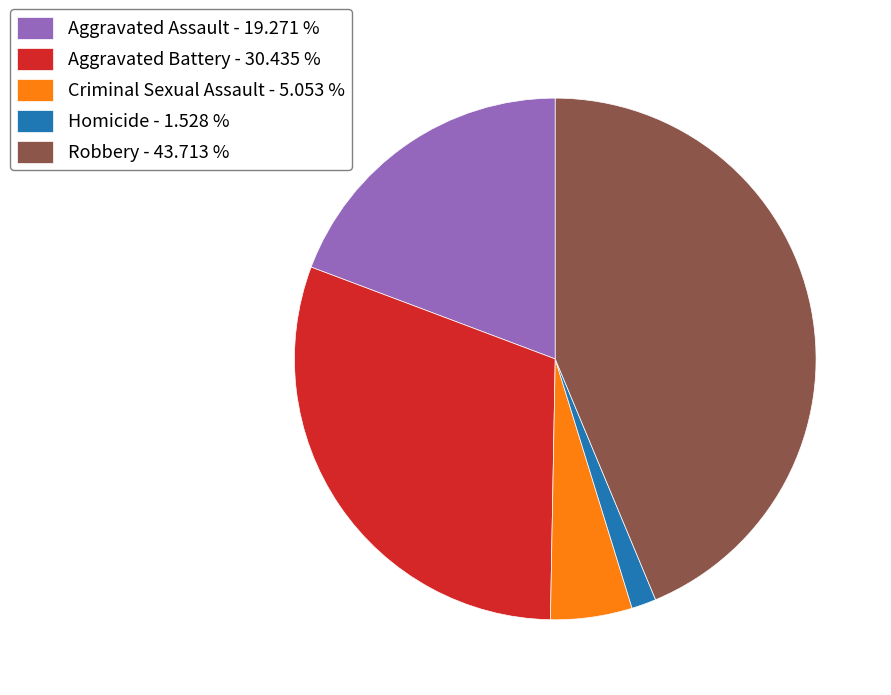

Does any single category account for the majority?

No